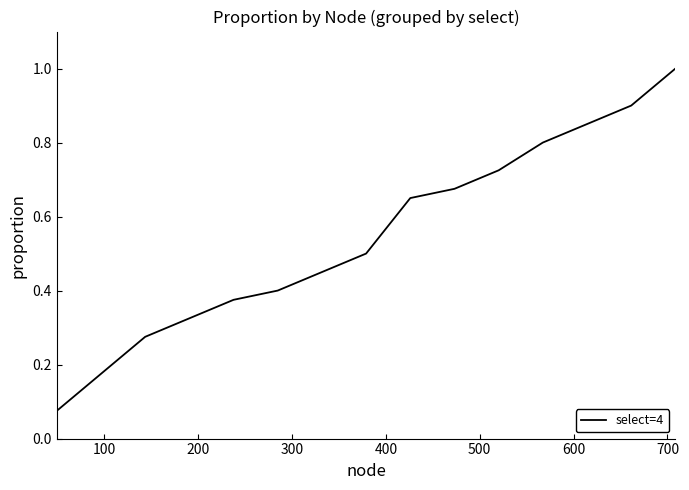

What is the difference between the maximum and minimum values?

0.9